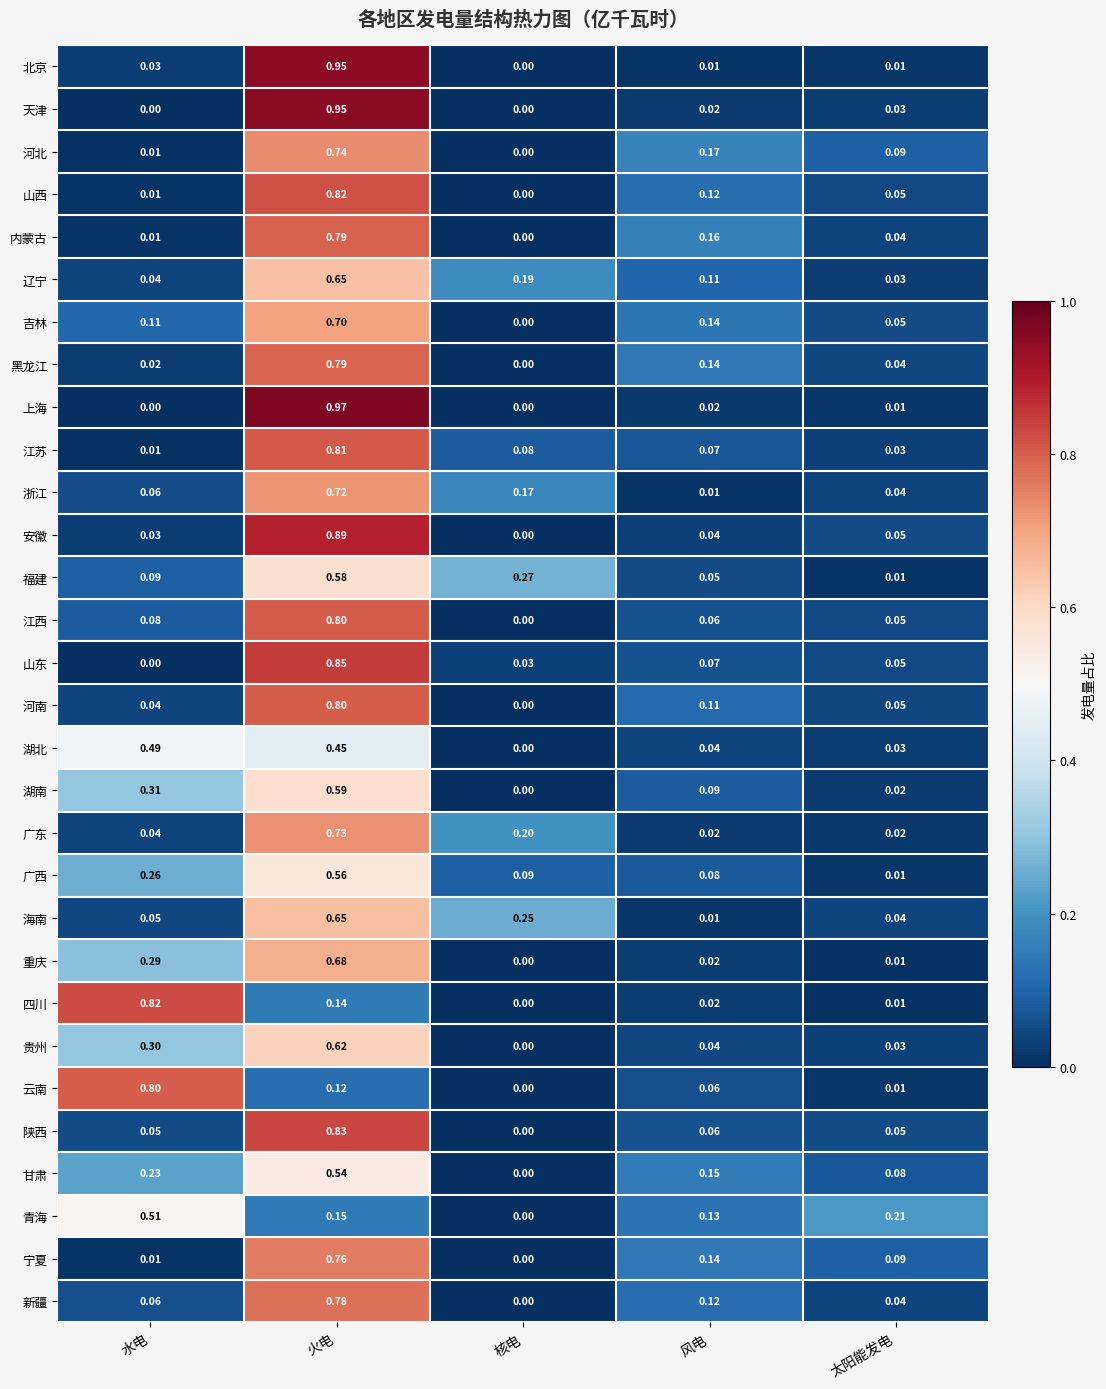

What is the total value across all series at 水电?

4.8